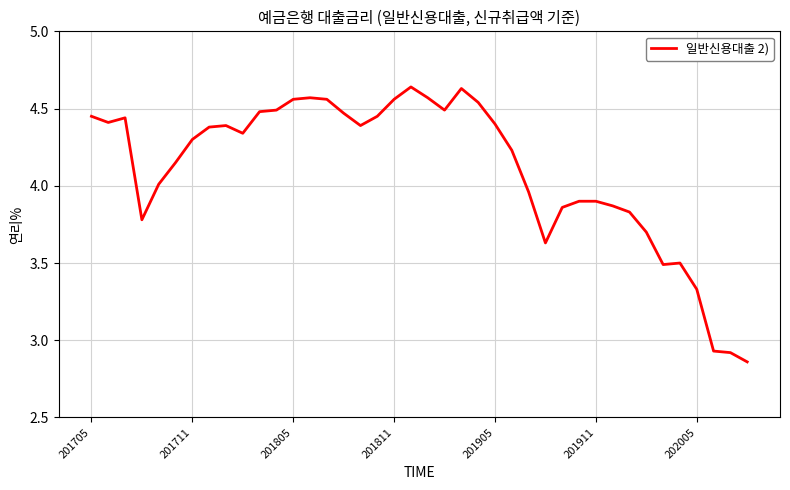

Is it true that the value at 201905 is 1.6?

False